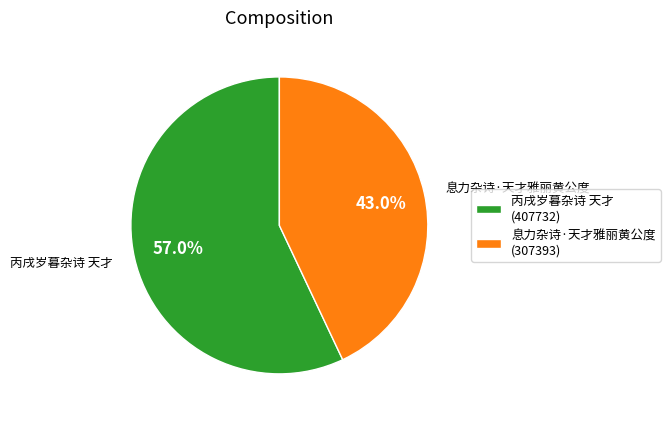

Between 丙戌岁暮杂诗 天才 and 息力杂诗·天才雅丽黄公度, which is larger?

丙戌岁暮杂诗 天才